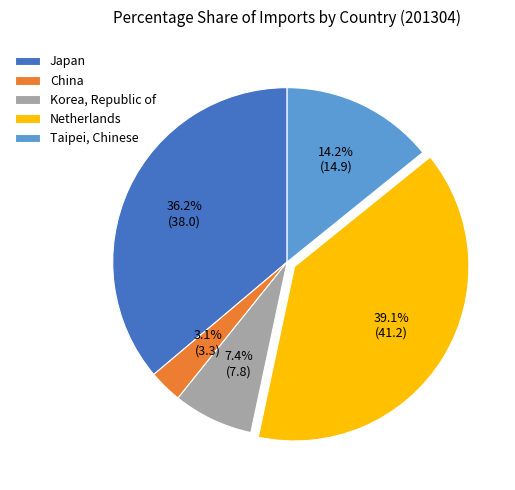

Does any single category account for the majority?

No